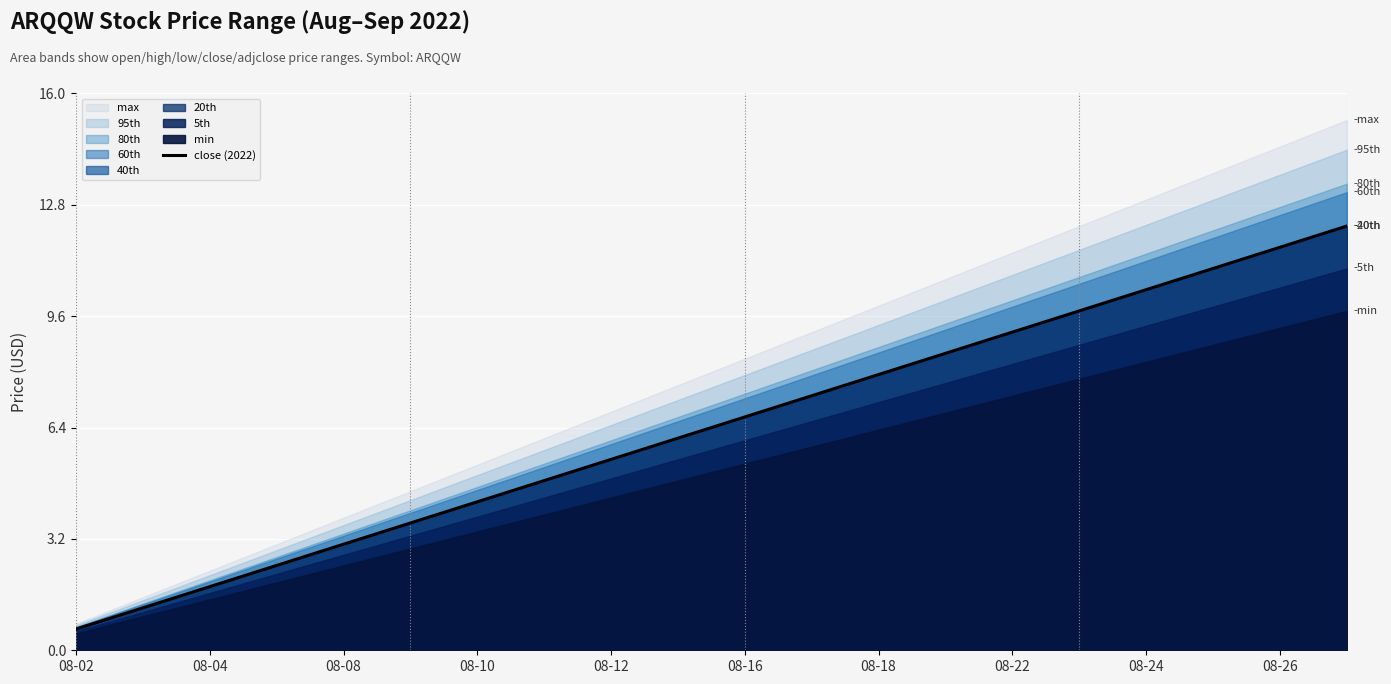

True or false: the data has more than 1 interior local peaks.

False